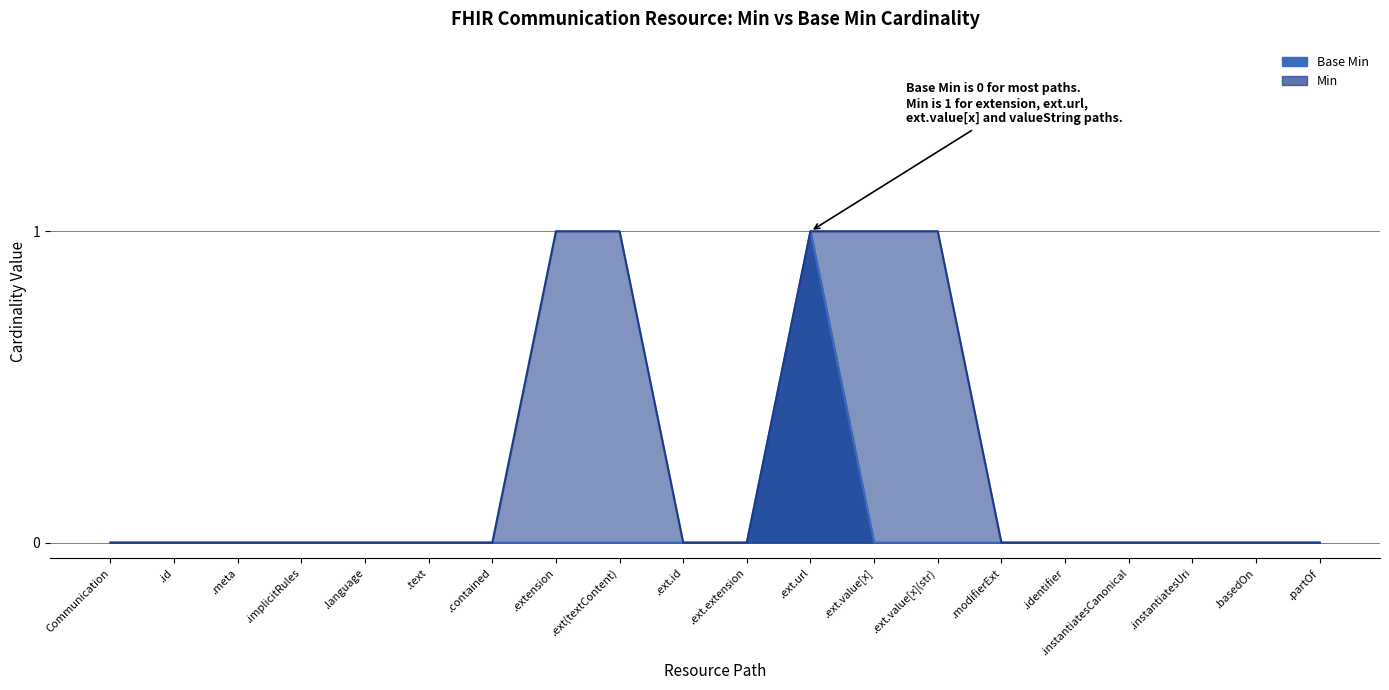

What is the greatest value displayed?

1